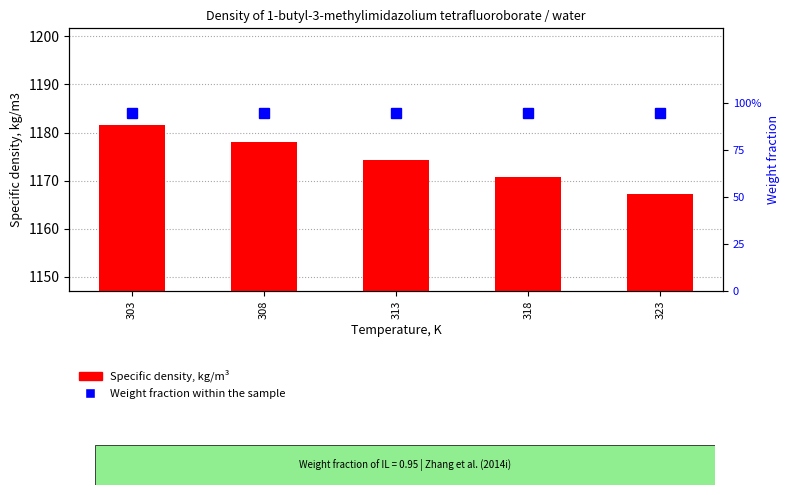

Reading left to right, extract all data points from this chart.

Specific density, kg/m3: 303=1181.6	308=1178.0	313=1174.4	318=1170.8	323=1167.2
Weight fraction: 303=0.9	308=0.9	313=0.9	318=0.9	323=0.9